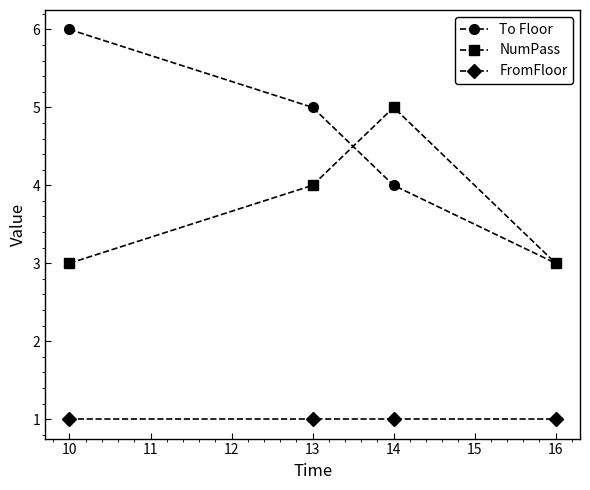

Where do To Floor and NumPass first cross each other?

13 and 14